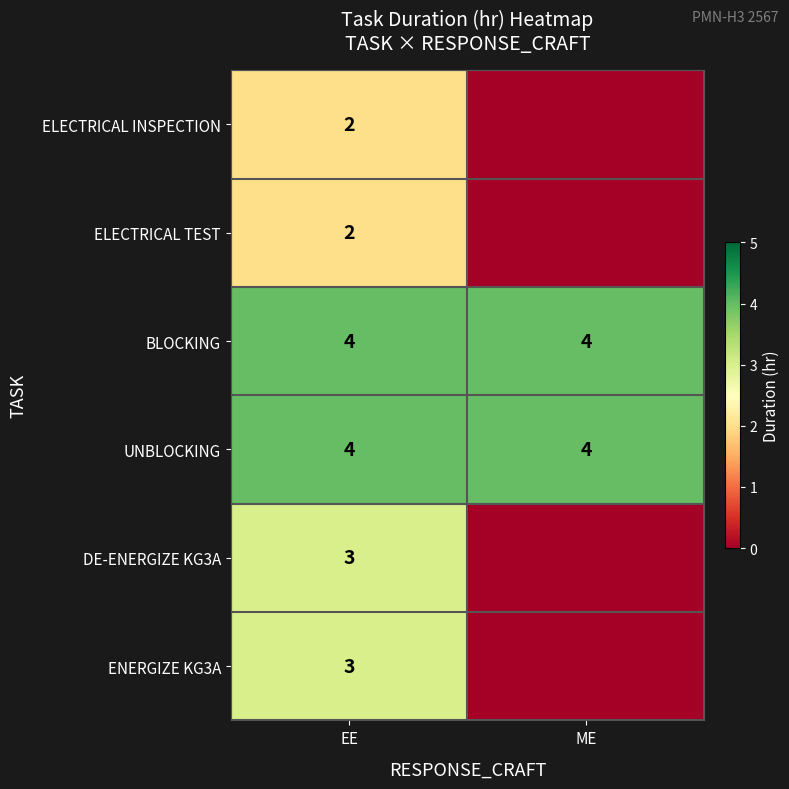

What is the sum of the UNBLOCKING values at EE and ME?

8